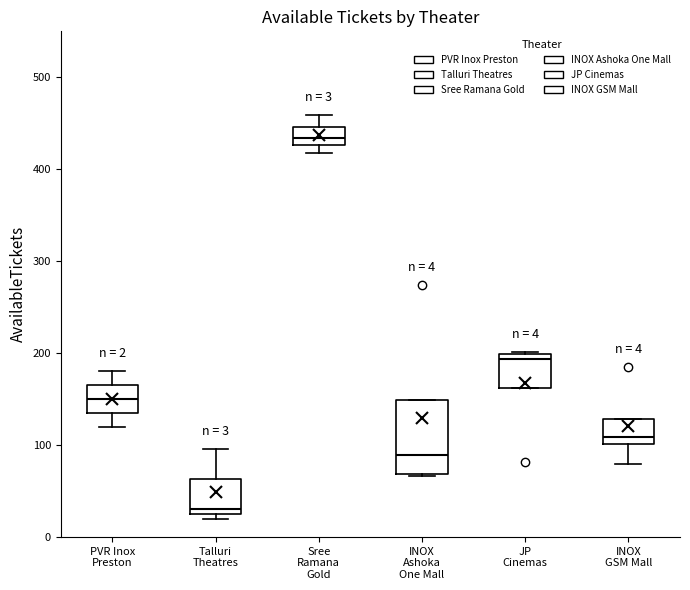

Which box has the highest median line?

Sree Ramana Gold